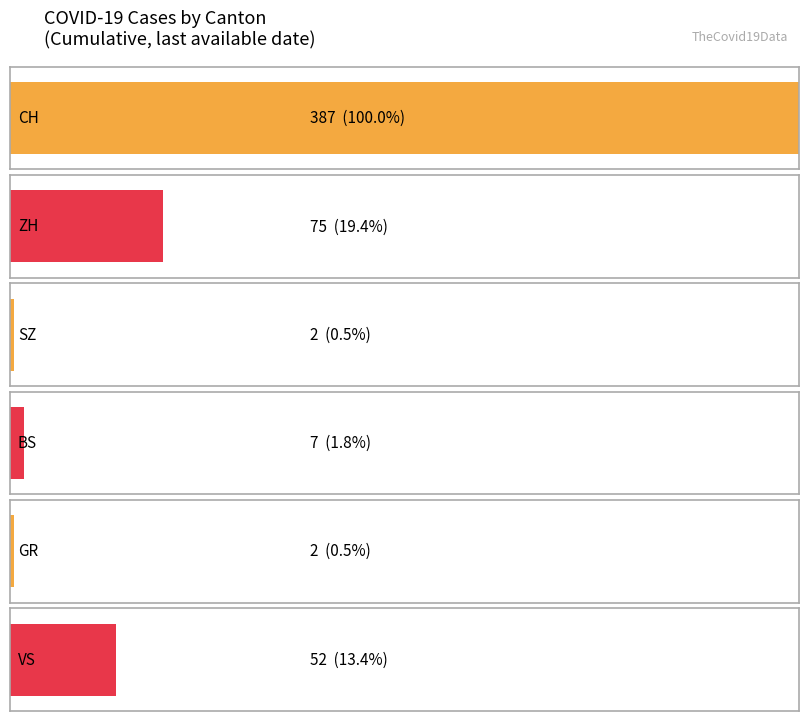

What is the greatest value displayed?

387